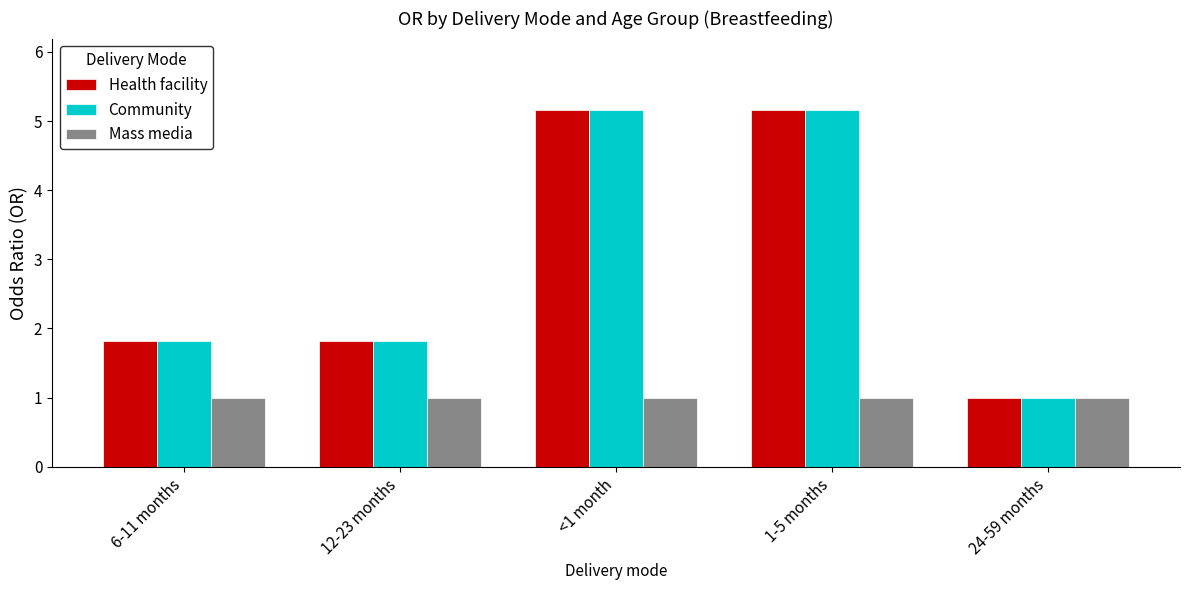

What is the difference between the Health facility values at 6-11 months and 24-59 months?

0.8